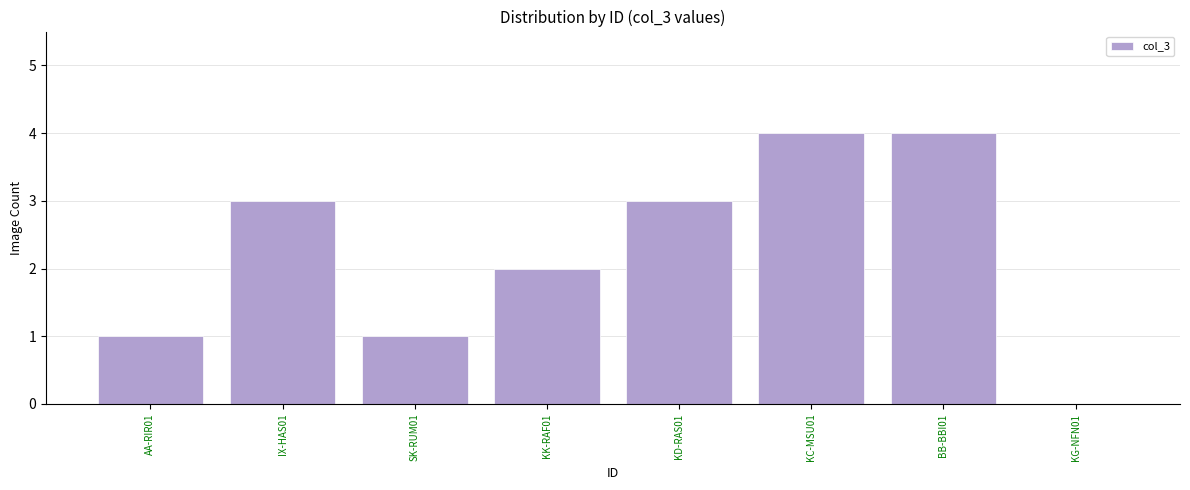

What is the sum of the values at BB-BBI01 and KD-RAS01?

7